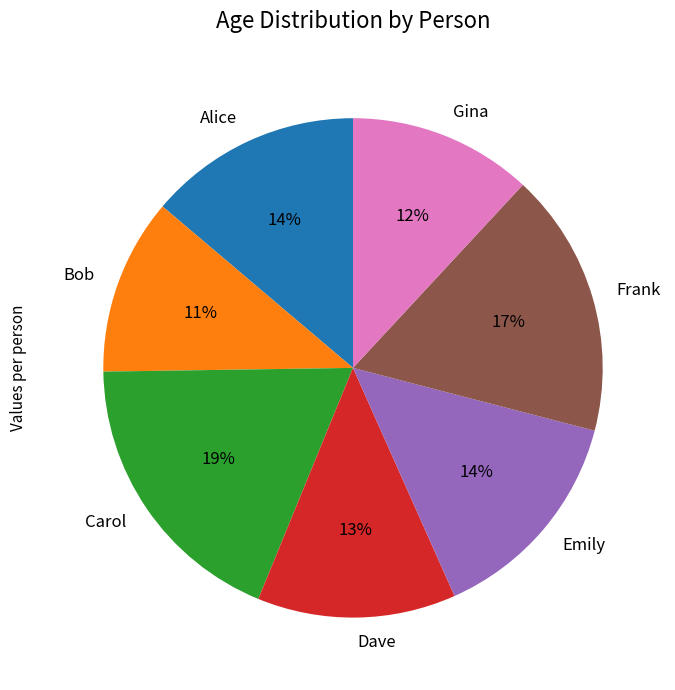

How many slices are in this pie chart?

7